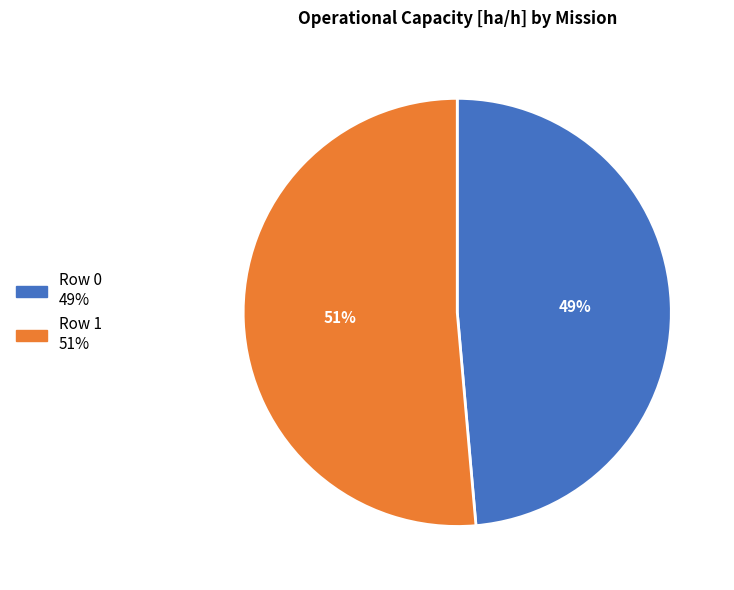

Is there a majority slice in this chart?

Yes